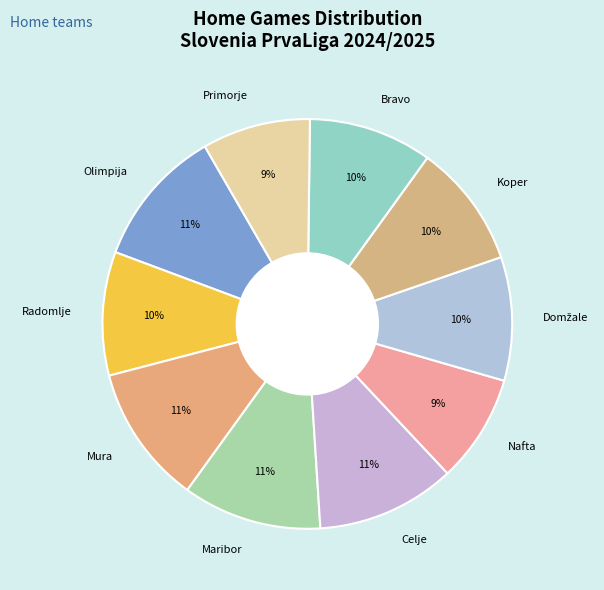

The Radomlje slice represents 1% of the pie. True or false?

False